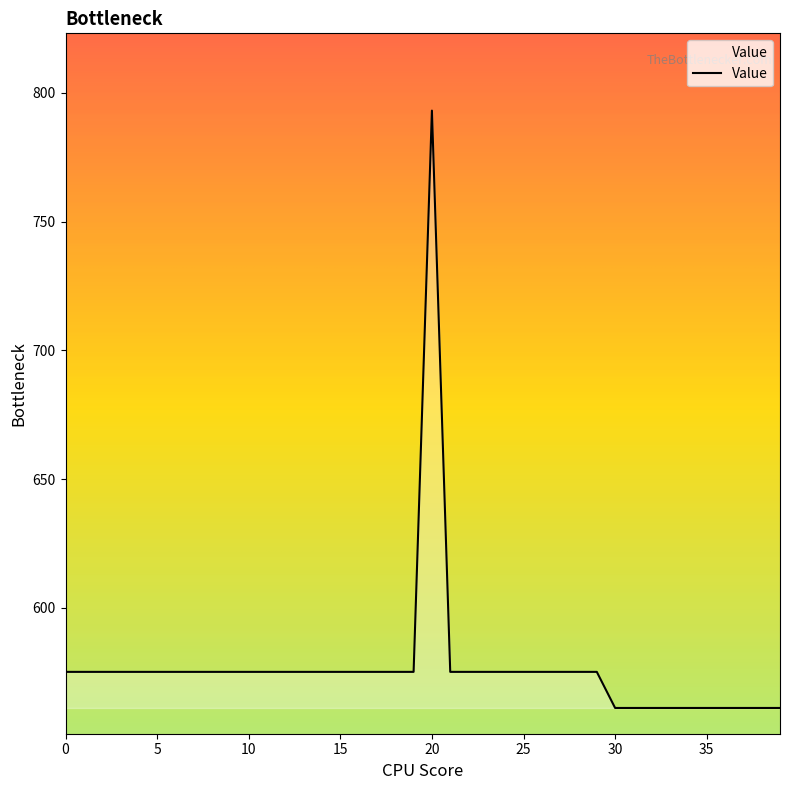

What is the difference between the second highest and minimum values?

14.0